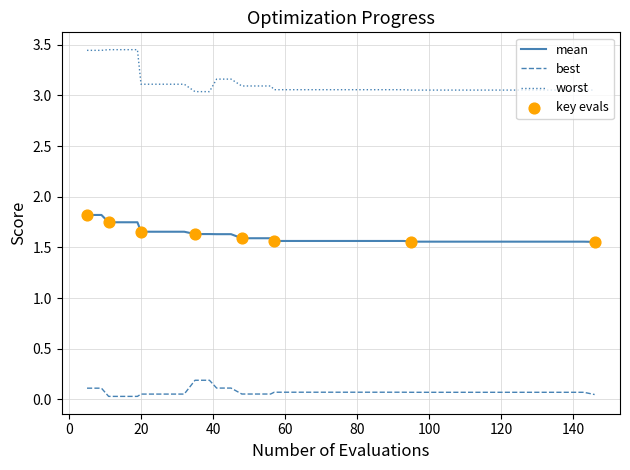

Which series has the widest spread of values?

worst